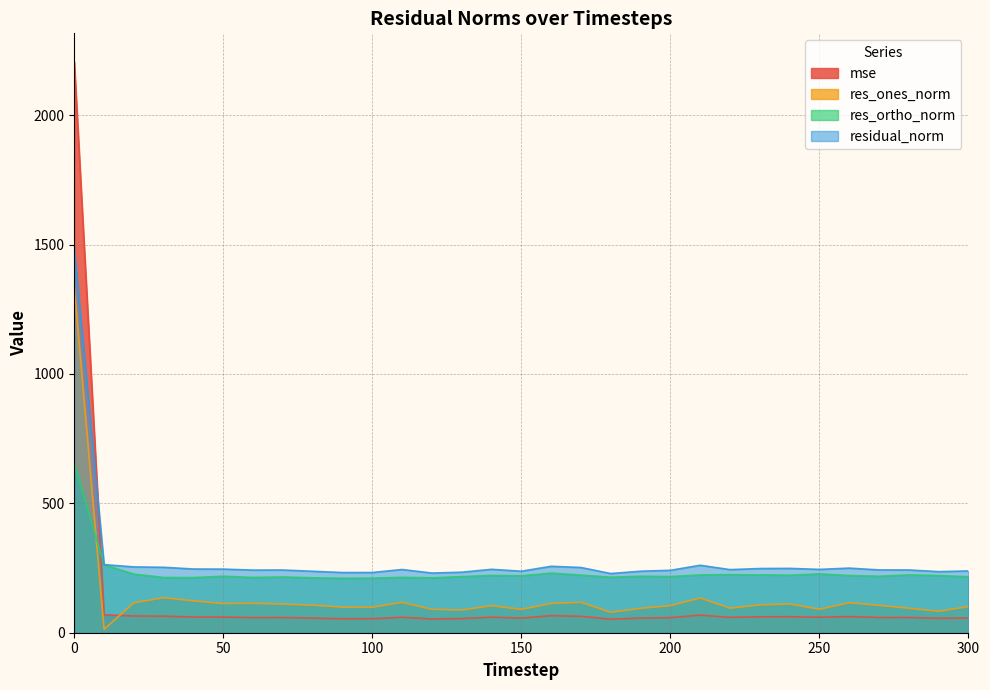

Reading left to right, transcribe all the data shown in this chart.

mse: 0=2206.2	10=69.2	20=64.7	30=63.9	40=60.6	50=60.4	60=58.6	70=58.7	80=56.4	90=54.1	100=54.2	110=59.7	120=53.2	130=54.7	140=60.0	150=56.5	160=65.9	170=63.5	180=52.3	190=56.5	200=58.2	210=67.9	220=59.5	230=61.5	240=61.8	250=59.9	260=62.3	270=58.9	280=58.8	290=55.8	300=57.0
res_ones_norm: 0=1334.2	10=13.5	20=115.7	30=135.4	40=123.3	50=112.9	60=113.7	70=110.8	80=106.5	90=99.0	100=98.5	110=117.5	120=90.5	130=87.7	140=104.7	150=90.2	160=113.3	170=117.7	180=79.0	190=94.3	200=104.8	210=134.3	220=95.0	230=107.6	240=111.3	250=90.7	260=116.0	270=106.0	280=94.6	290=83.0	300=100.9
res_ortho_norm: 0=652.8	10=262.7	20=226.5	30=213.5	40=213.1	50=218.4	60=213.7	70=215.6	80=212.2	90=210.5	100=210.9	110=214.1	120=212.1	130=216.8	140=221.5	150=219.9	160=230.4	170=222.9	180=214.6	190=218.3	200=217.2	210=223.4	220=224.6	230=223.5	240=222.3	250=227.4	260=221.1	270=218.4	280=223.3	290=221.1	300=216.4
residual_norm: 0=1485.3	10=263.1	20=254.4	30=252.8	40=246.2	50=245.8	60=242.0	70=242.4	80=237.5	90=232.6	100=232.8	110=244.3	120=230.6	130=233.9	140=245.0	150=237.7	160=256.7	170=252.0	180=228.7	190=237.7	200=241.2	210=260.7	220=243.9	230=248.0	240=248.6	250=244.8	260=249.7	270=242.7	280=242.5	290=236.1	300=238.7